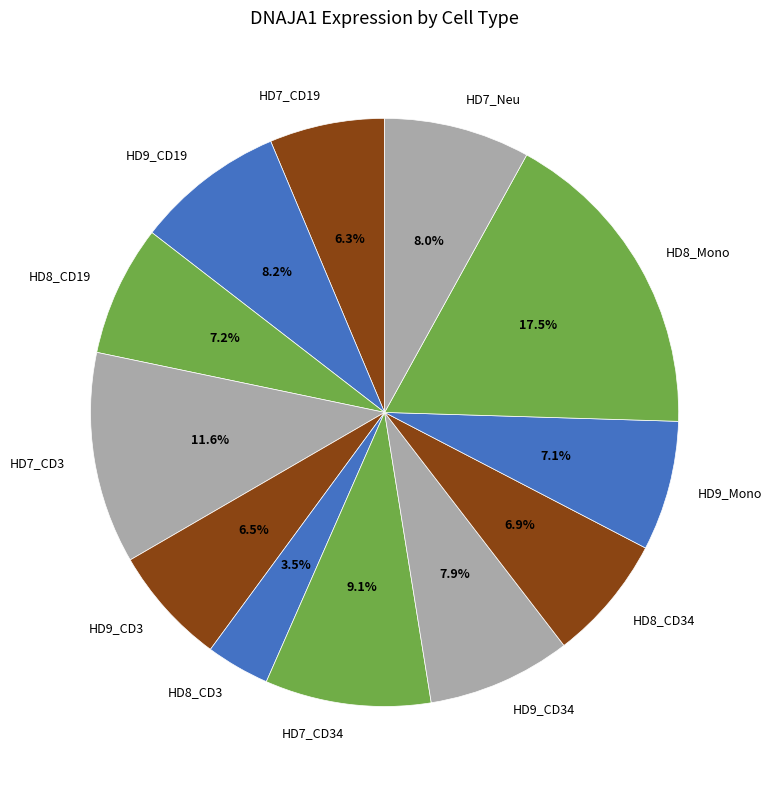

Does any single category account for the majority?

No